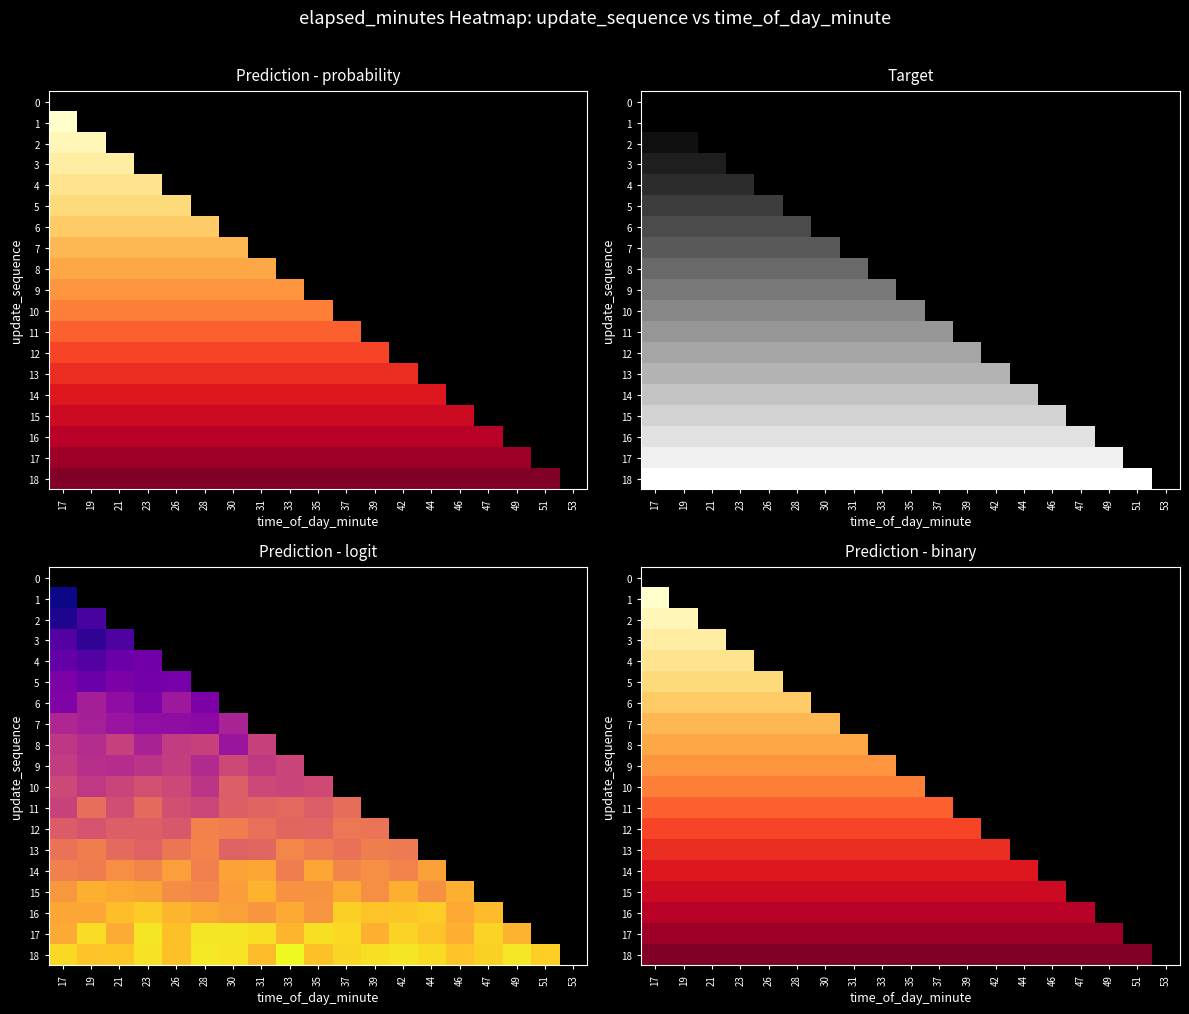

At which label does row_15 reach its peak?

17